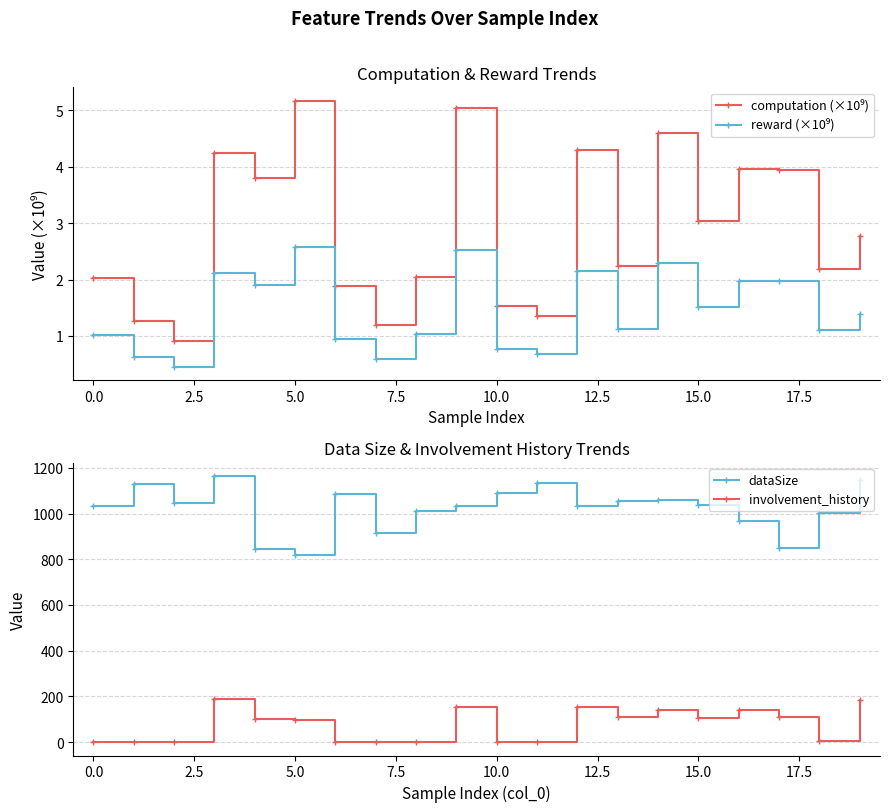

True or false: involvement_history and dataSize cross at least once.

False